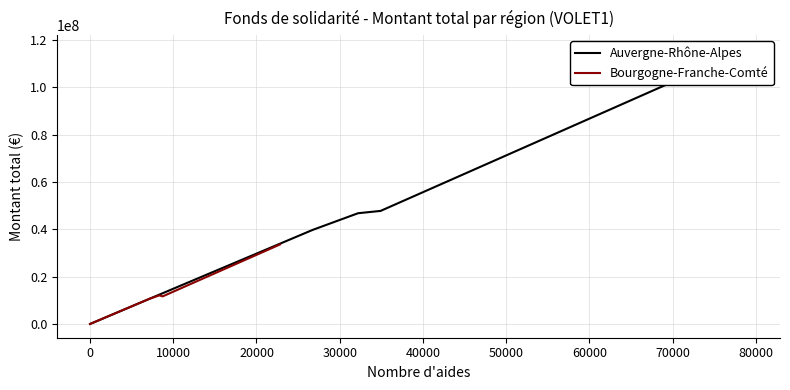

Which series changed the most between 0 and 10000?

Auvergne-Rhône-Alpes